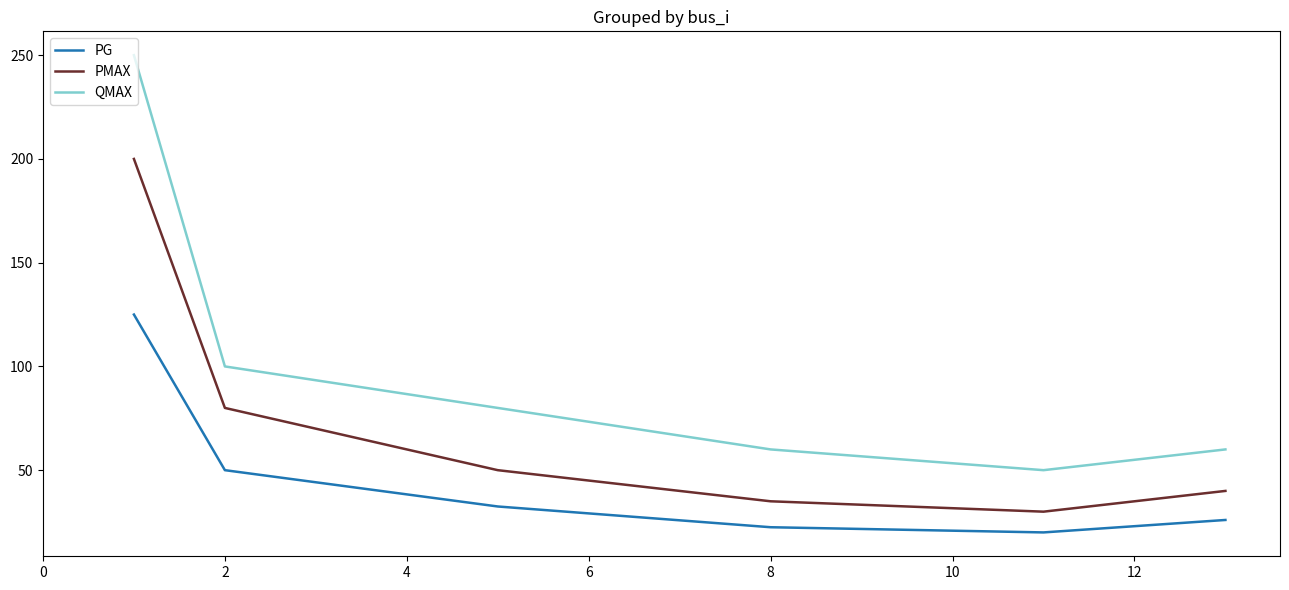

Which series has the widest spread of values?

QMAX